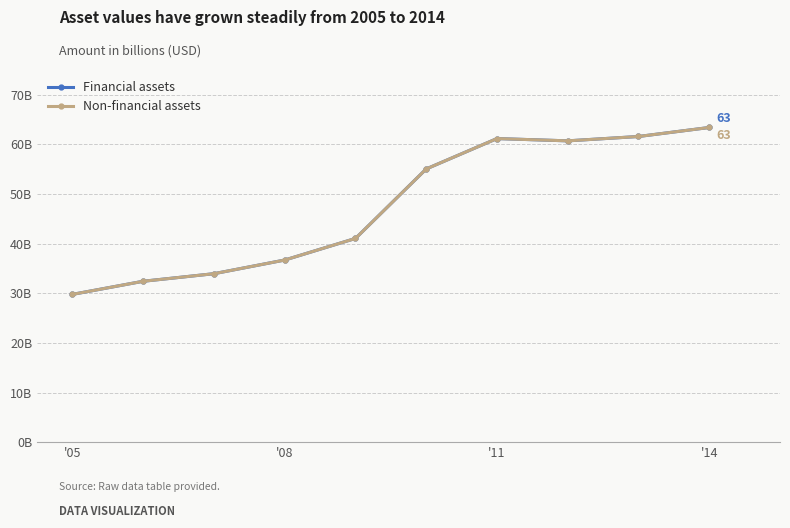

Is this an area chart (filled region under the line)?

No